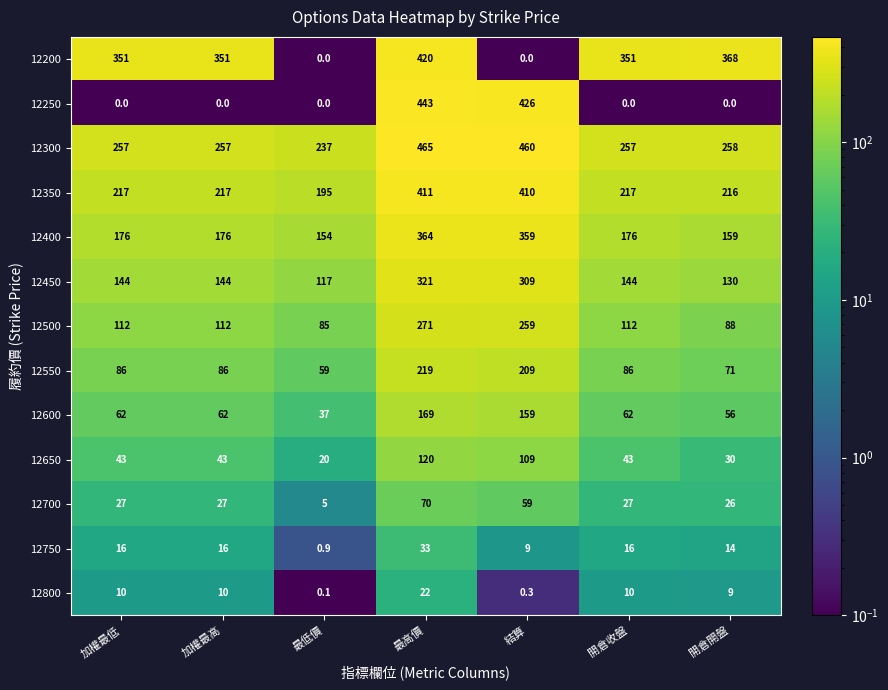

True or false: 12550 has a value of 59.0 at 最低價.

True